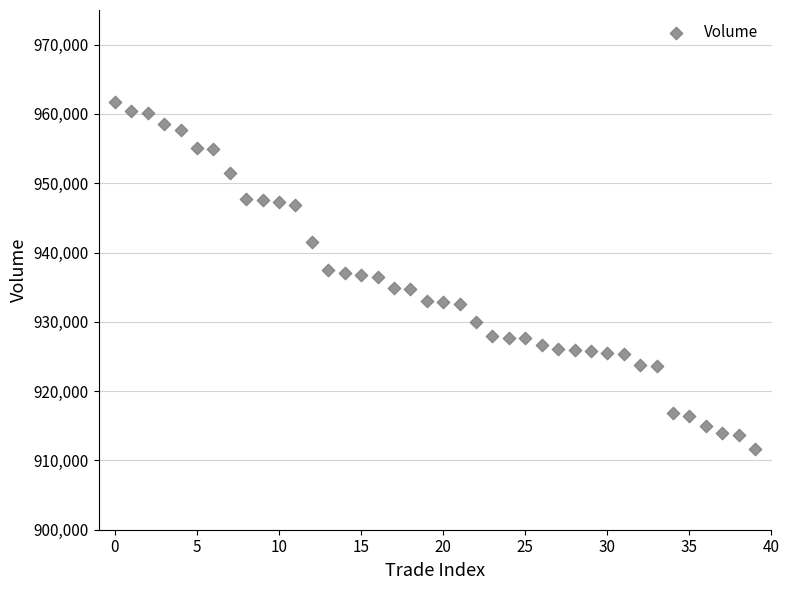

How many points are shown in the scatter plot?

40